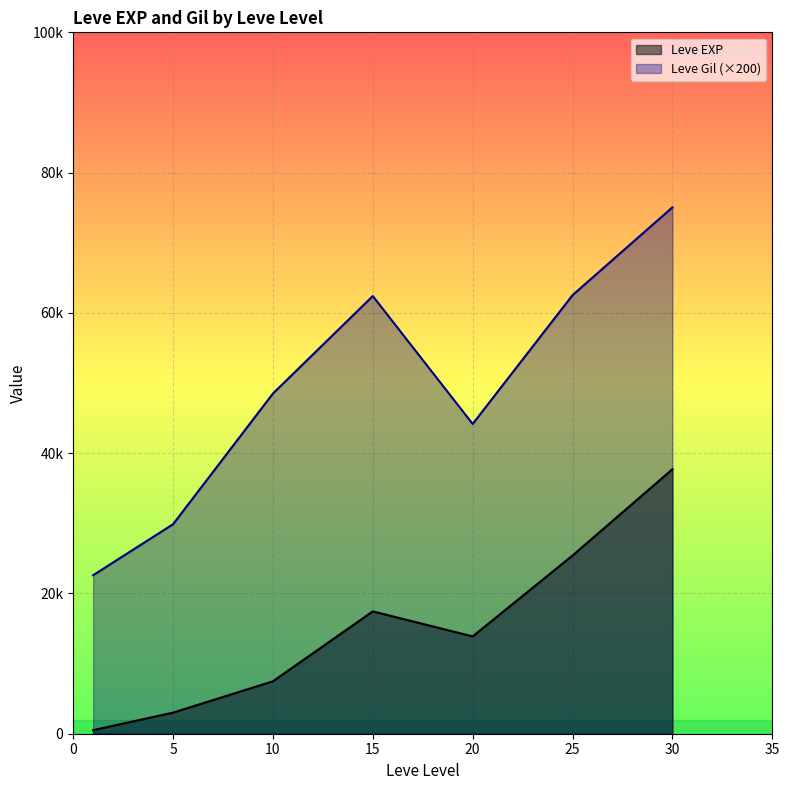

At which label does Leve EXP first exceed 10710?

15